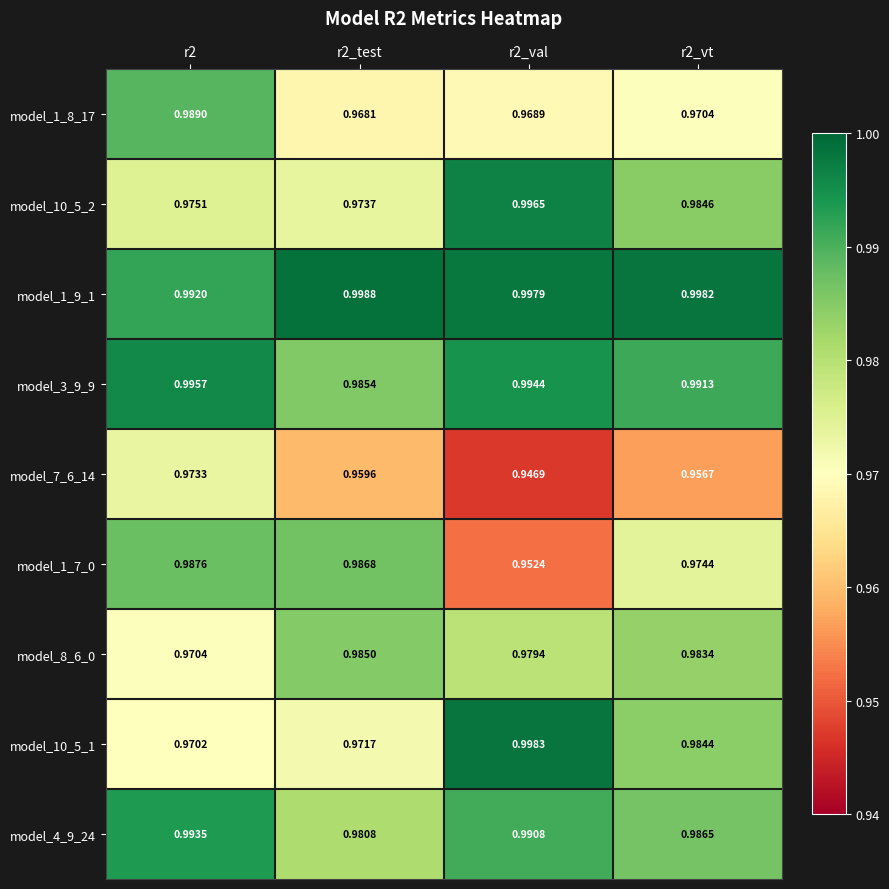

Is the value of model_1_9_1 at r2_val greater than the value of model_3_9_9 at r2_test?

Yes